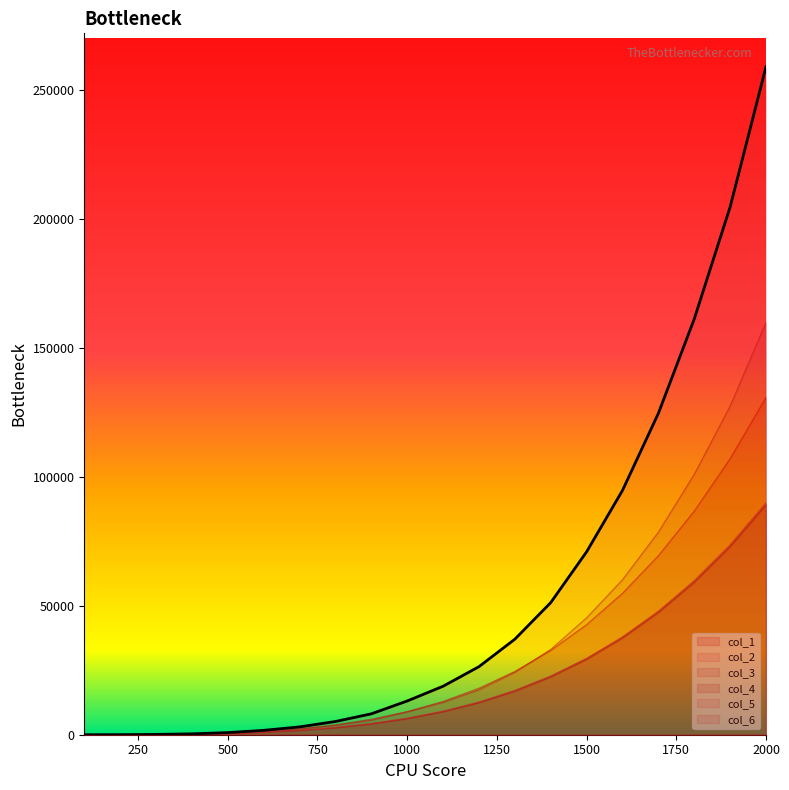

True or false: col_2 has more than 1 interior local peaks.

False